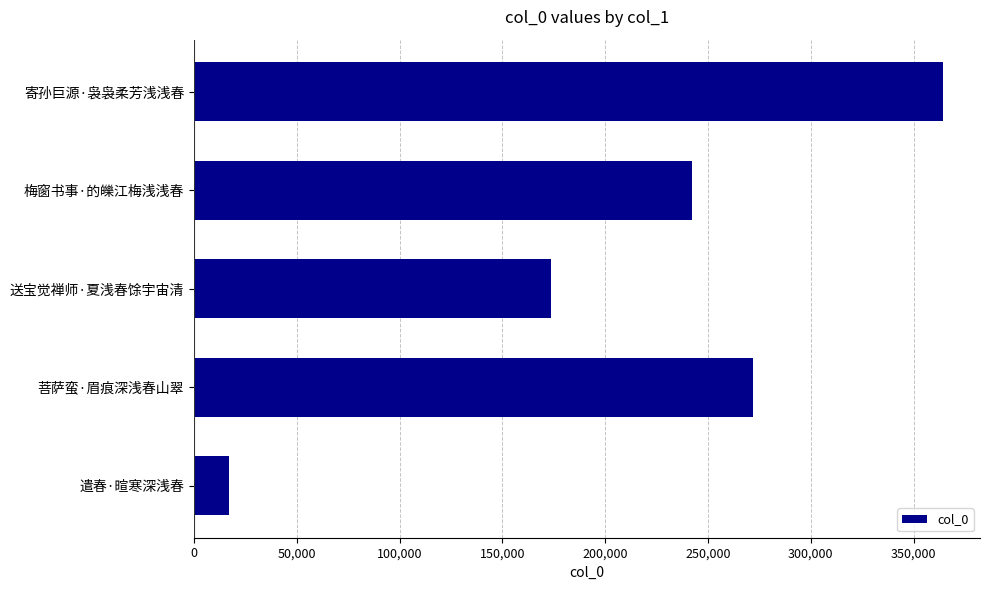

Rank the categories by value from highest to lowest.

寄孙巨源·袅袅柔芳浅浅春, 菩萨蛮·眉痕深浅春山翠, 梅窗书事·的皪江梅浅浅春, 送宝觉禅师·夏浅春馀宇宙清, 遣春·暄寒深浅春